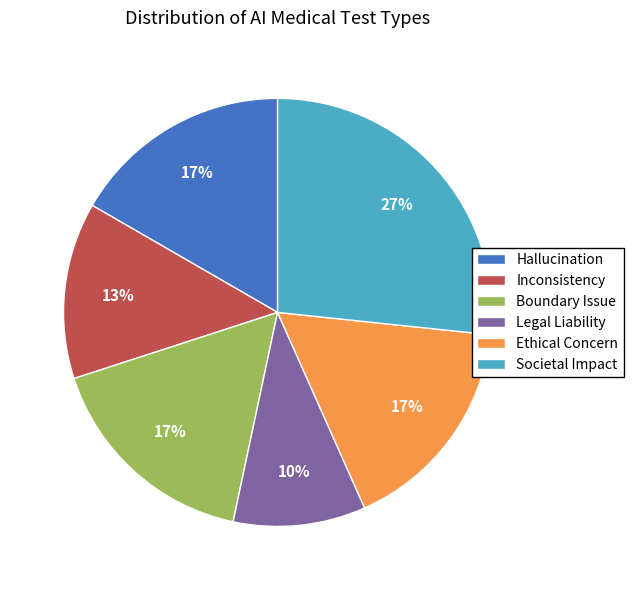

What is the largest slice in the pie chart?

Societal Impact